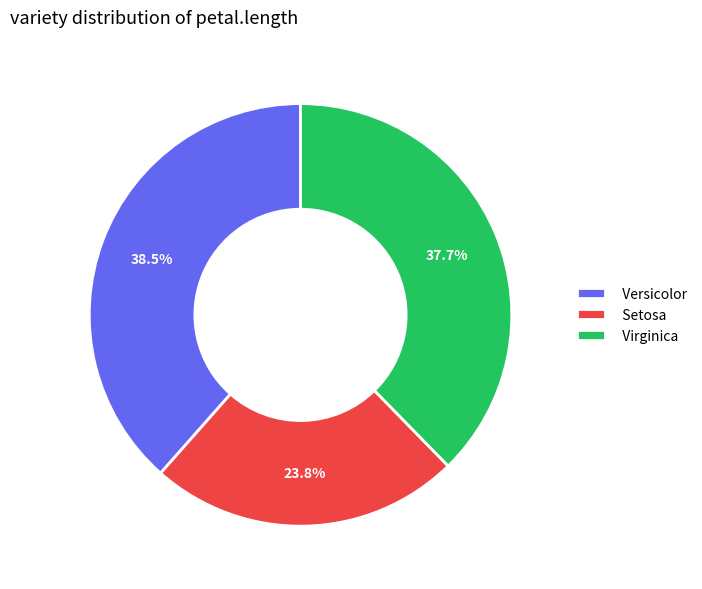

Does any single category account for the majority?

No